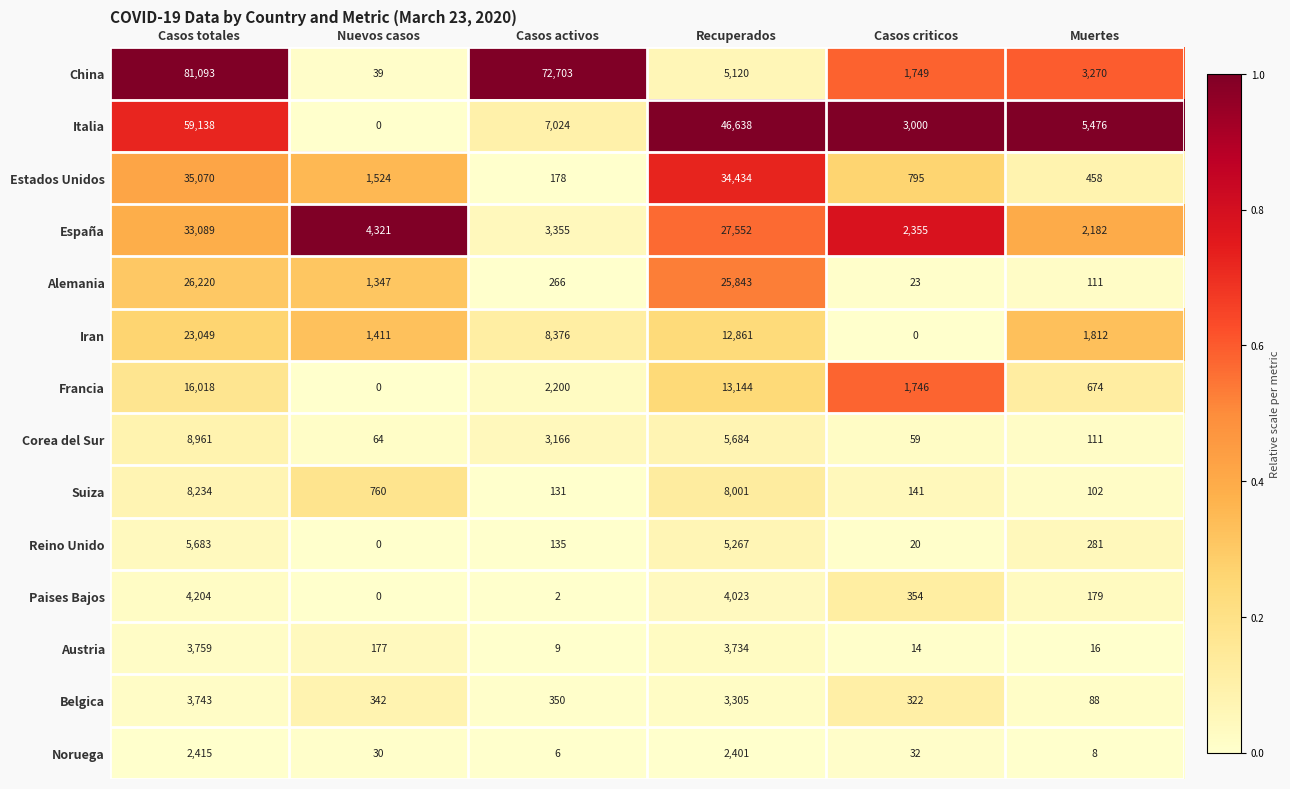

What is the spread (max minus min) of values at Recuperados?

44237